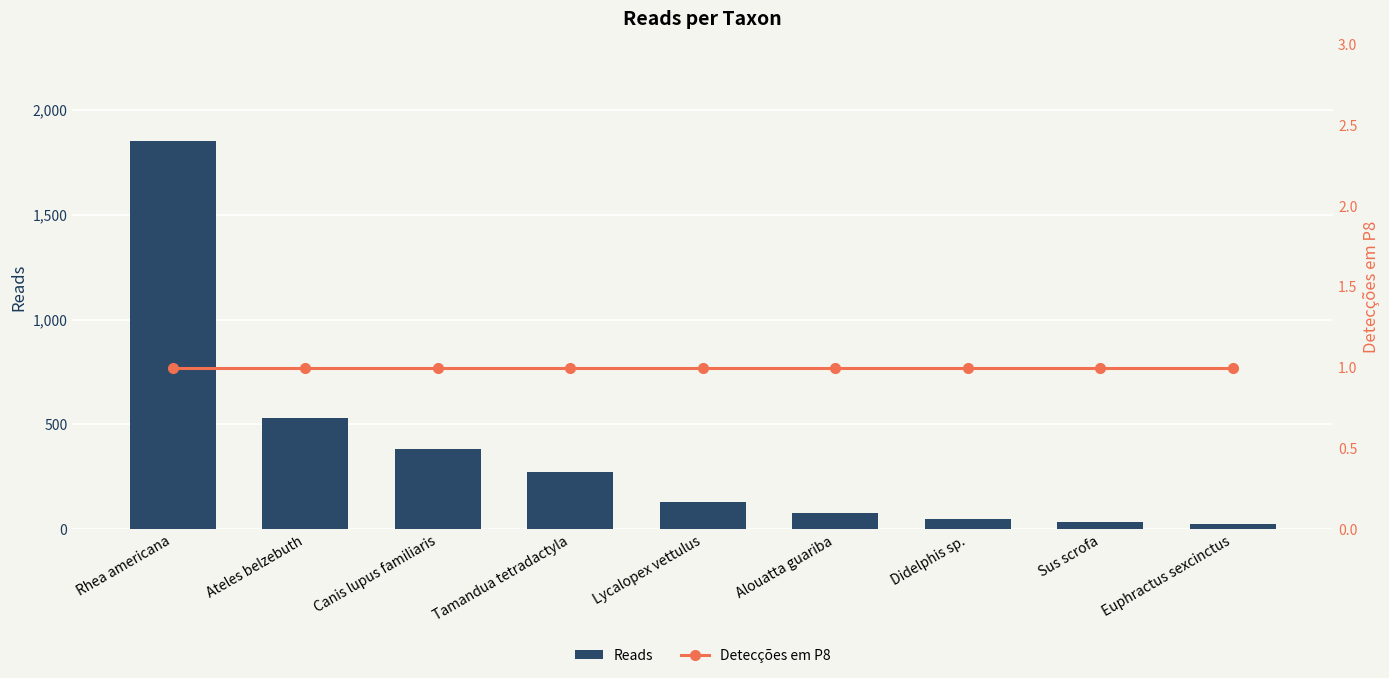

Does the chart contain any negative values?

No